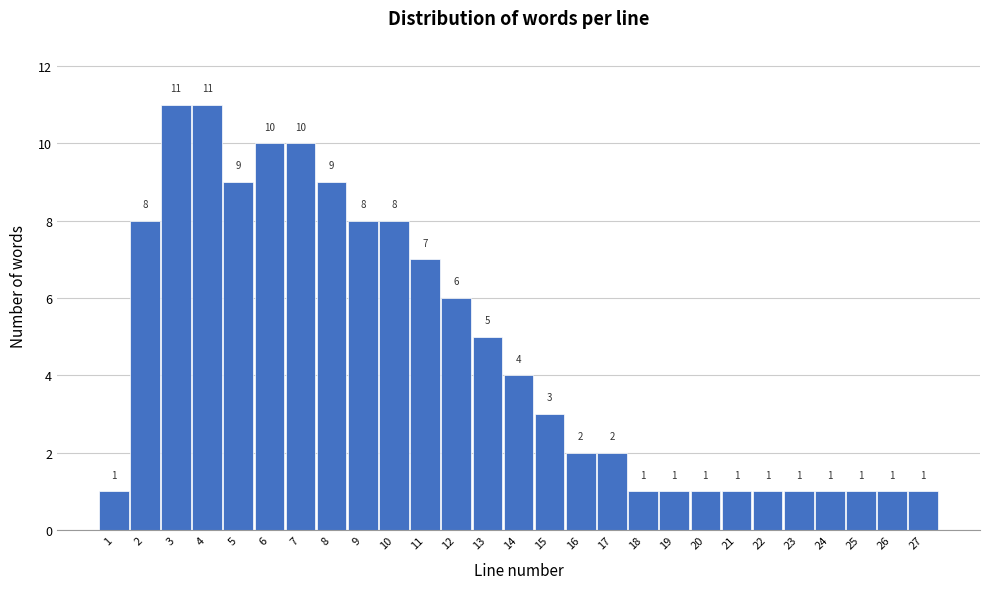

Reading right to left, extract all data points from this chart.

1	1	1	1	1	1	1	1	1	1	2	2	3	4	5	6	7	8	8	9	10	10	9	11	11	8	1